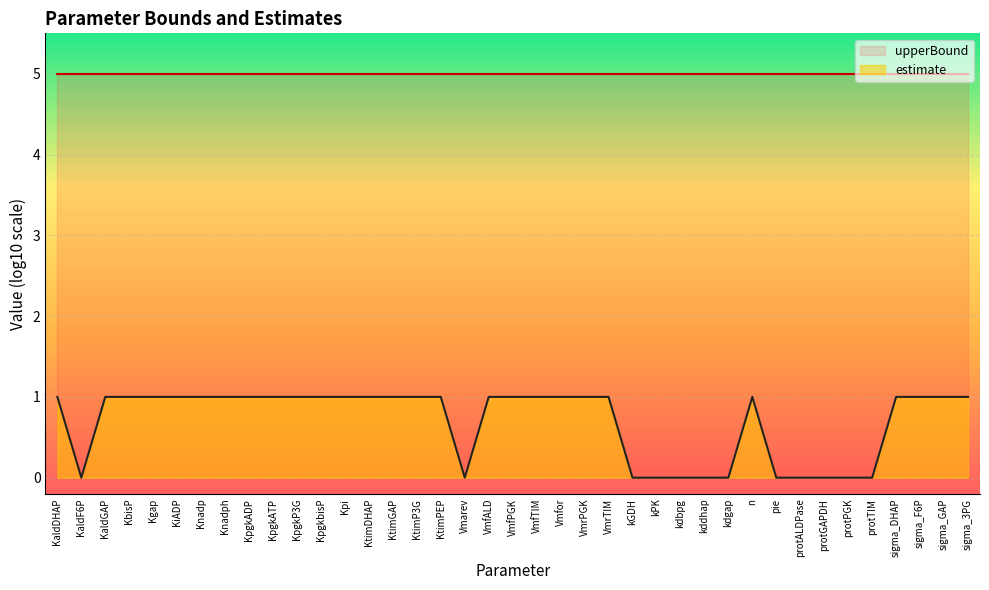

What is the sum of the values at KtimGAP and Vmfor?

2